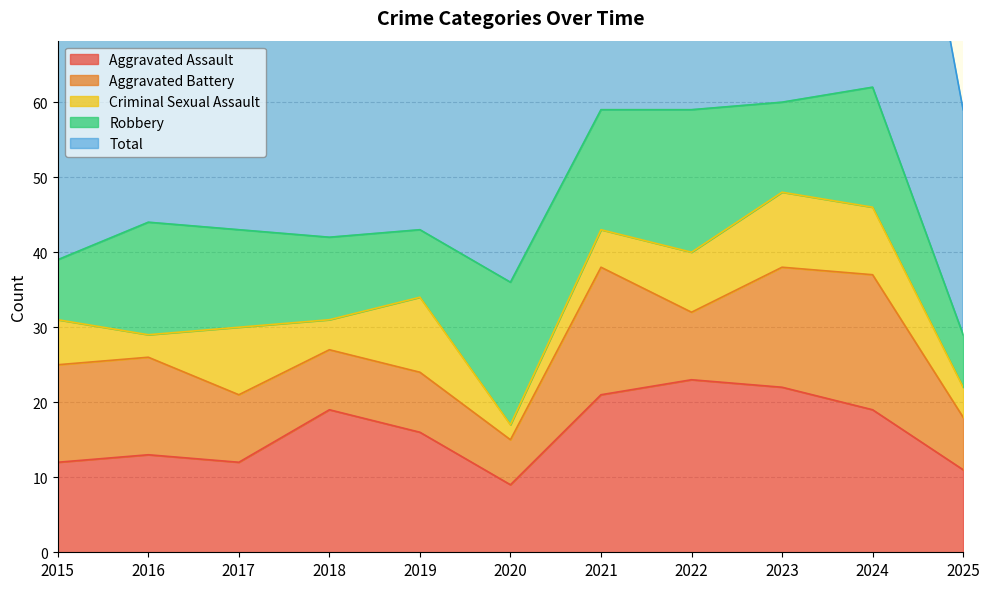

Where is Aggravated Assault nearest to the value 16?

2019